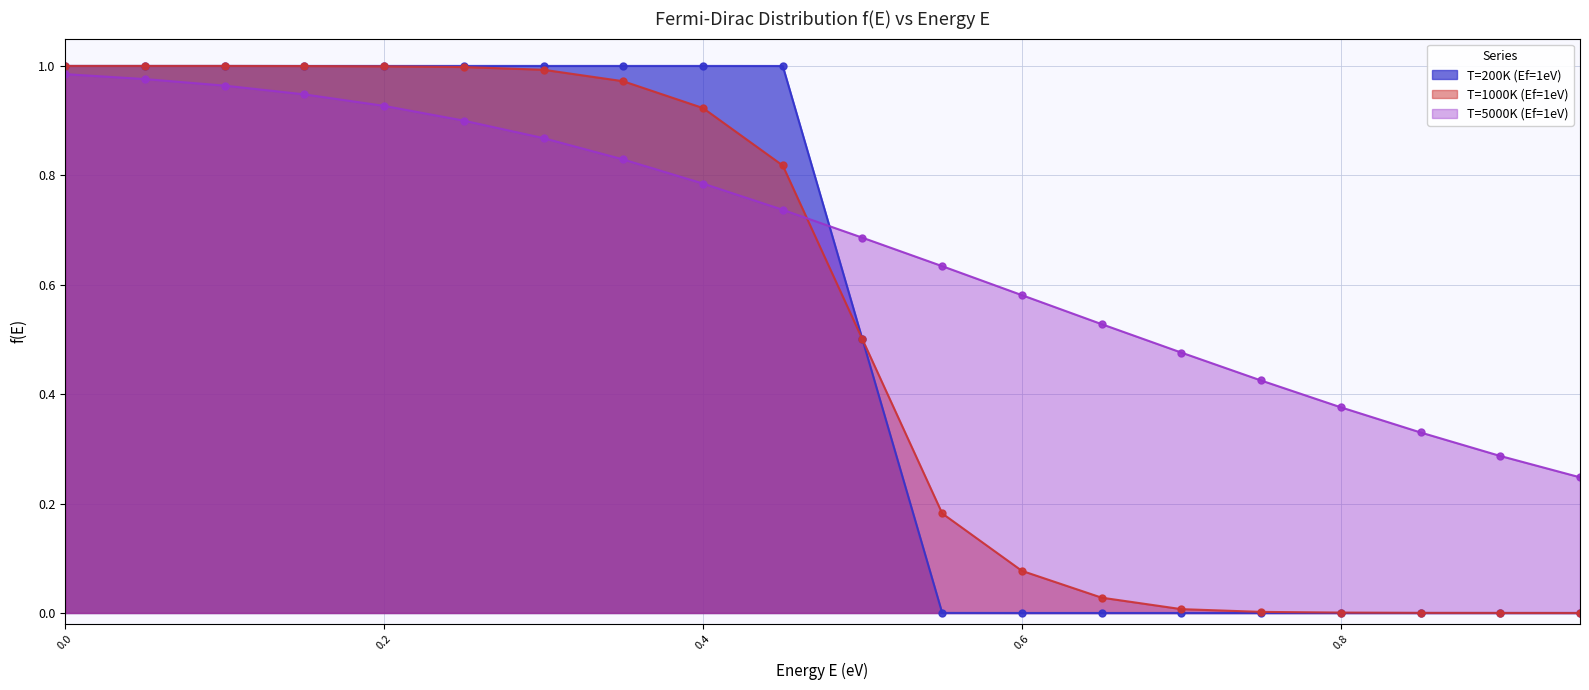

How many data points in T=200K (Ef=1eV) are above 0?

12